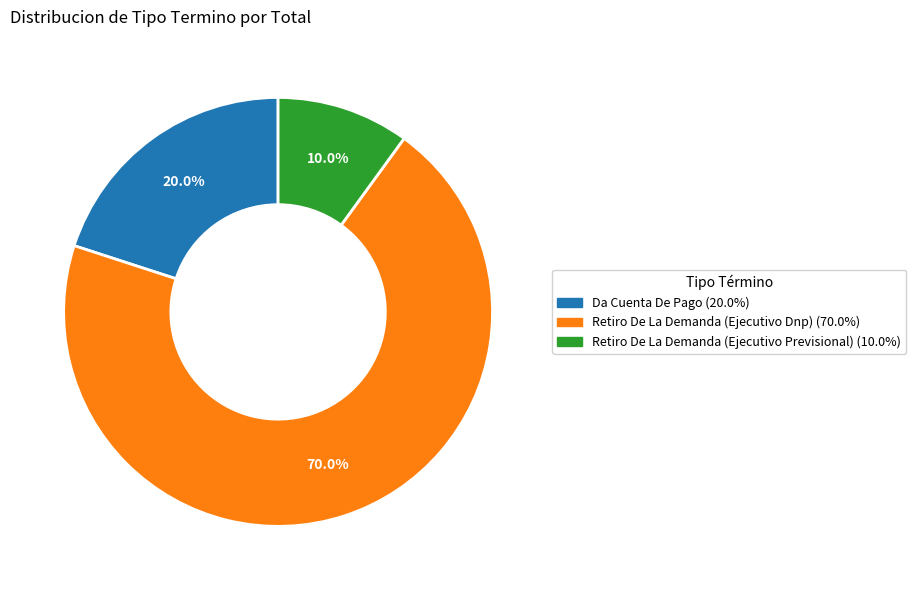

Approximately how many times larger is the value at Retiro De La Demanda (Ejecutivo Previsional) compared to Retiro De La Demanda (Ejecutivo Dnp)?

0.1